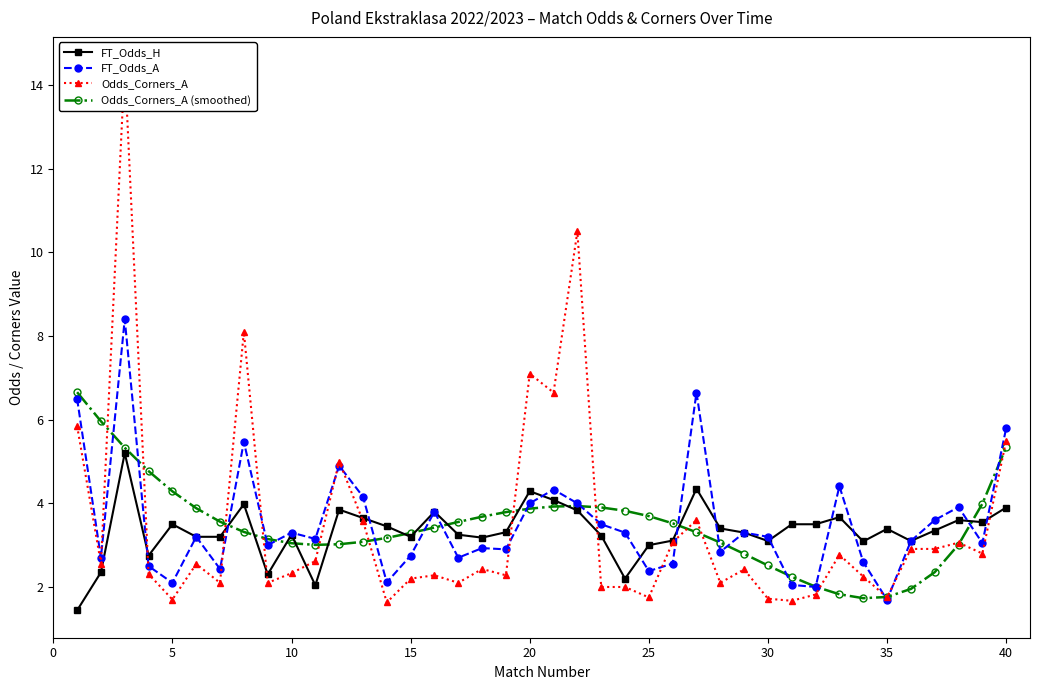

Rank the series at 23 from lowest to highest value.

Odds_Corners_A, FT_Odds_H, FT_Odds_A, Odds_Corners_A (smoothed)